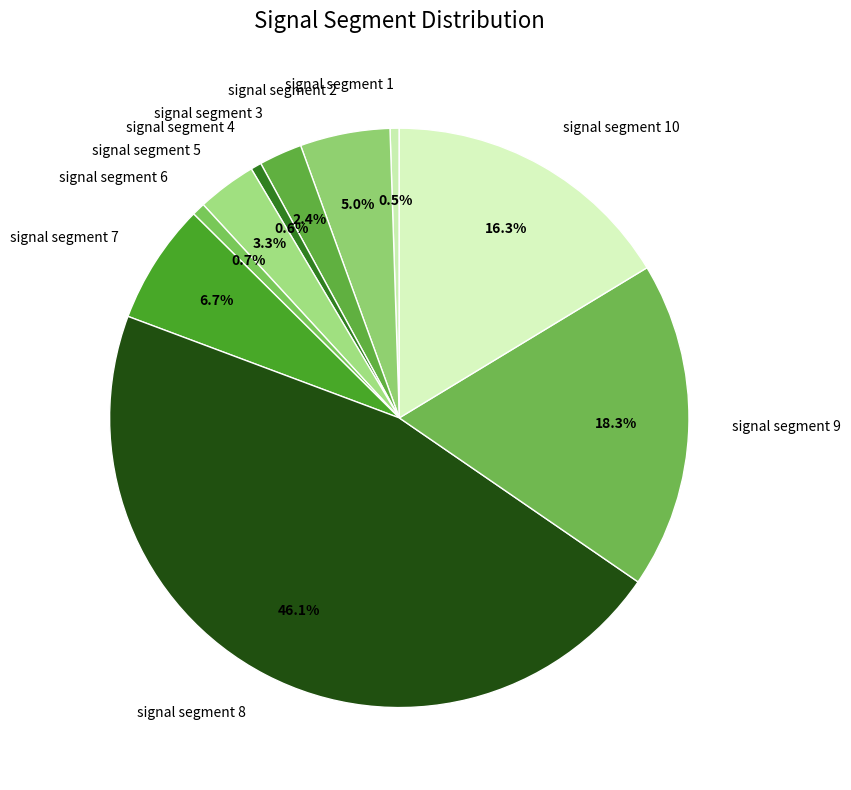

Does signal segment 6 represent more than half of the total?

No